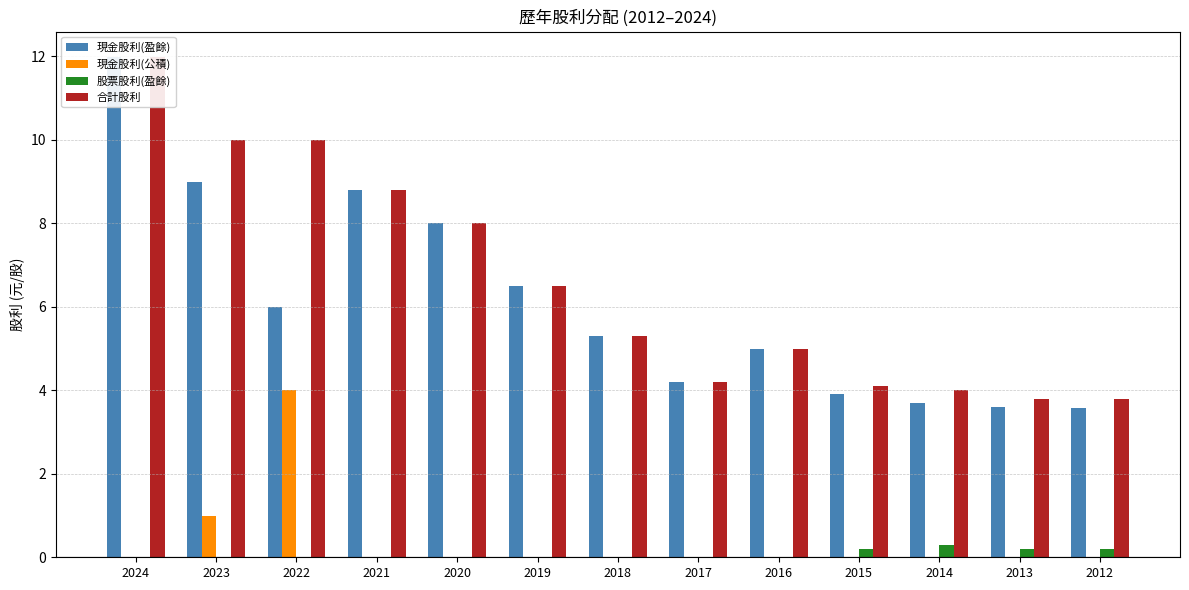

How many data points does each series have?

13